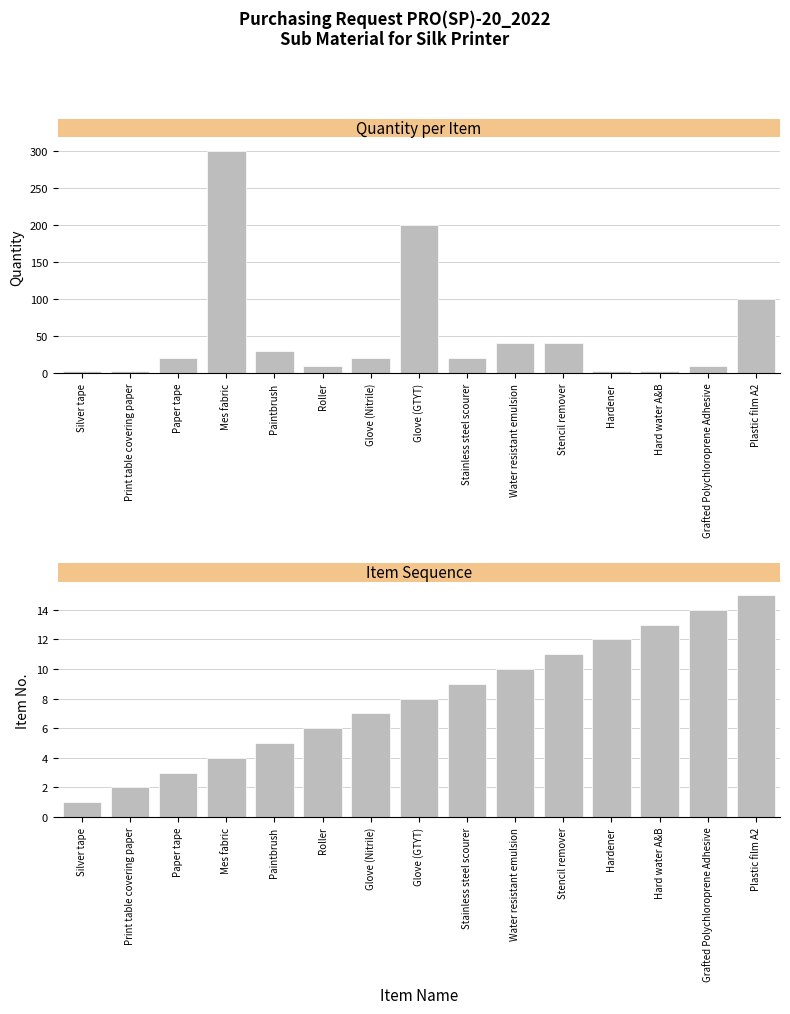

At which label does Item No. first exceed 8?

Stainless steel scourer